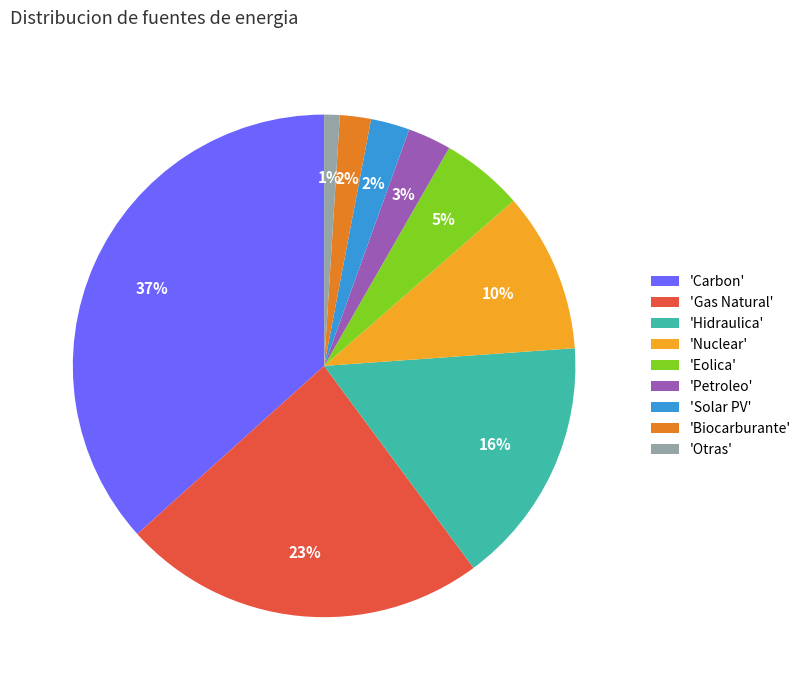

To the nearest percent, what is the combined percentage of 'Gas Natural' and 'Otras'?

24%